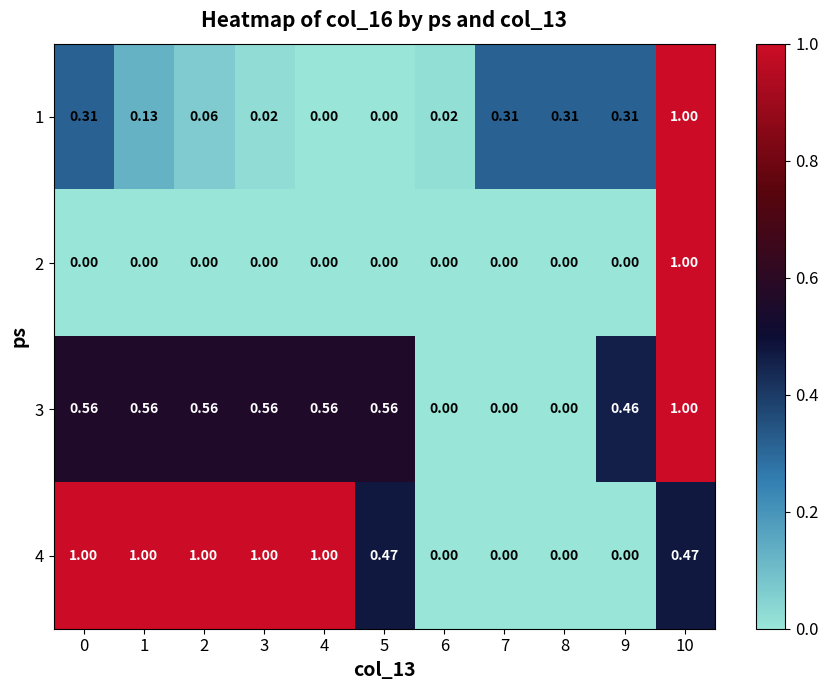

Is the value of 2 at 7 greater than the value of 1 at 9?

No